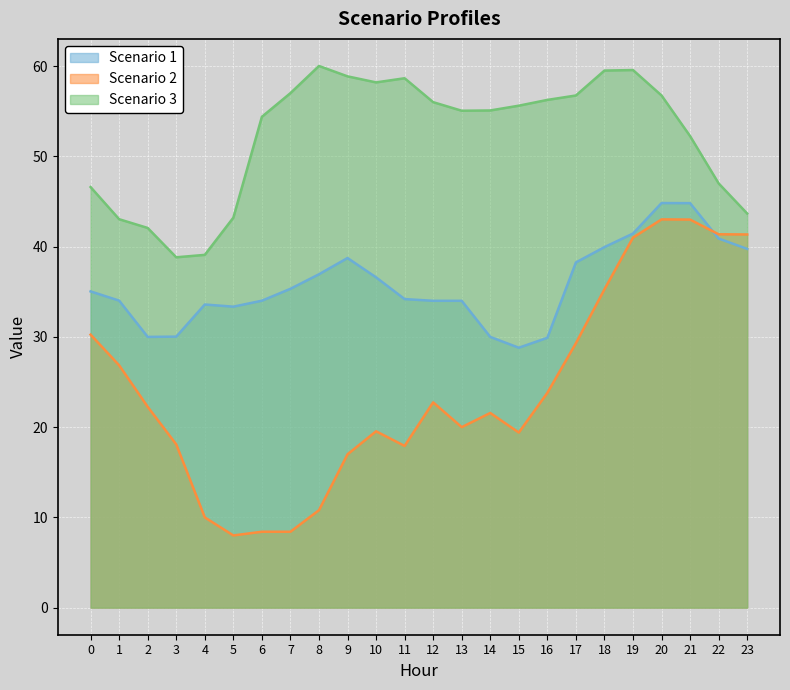

How many values in the Scenario 1 series are below 35?

12